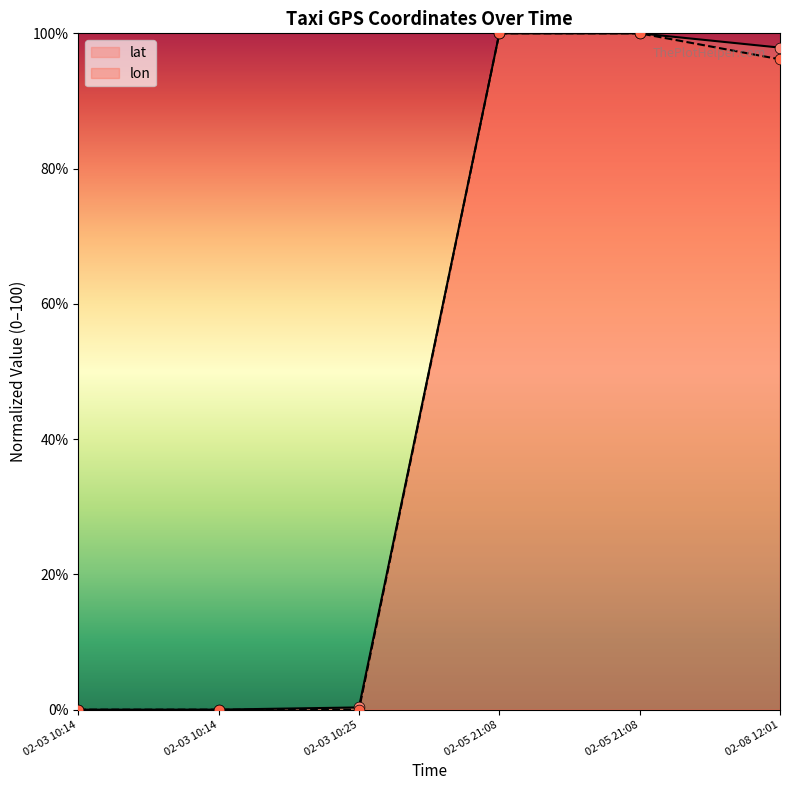

Which series has the largest total across all categories?

lat